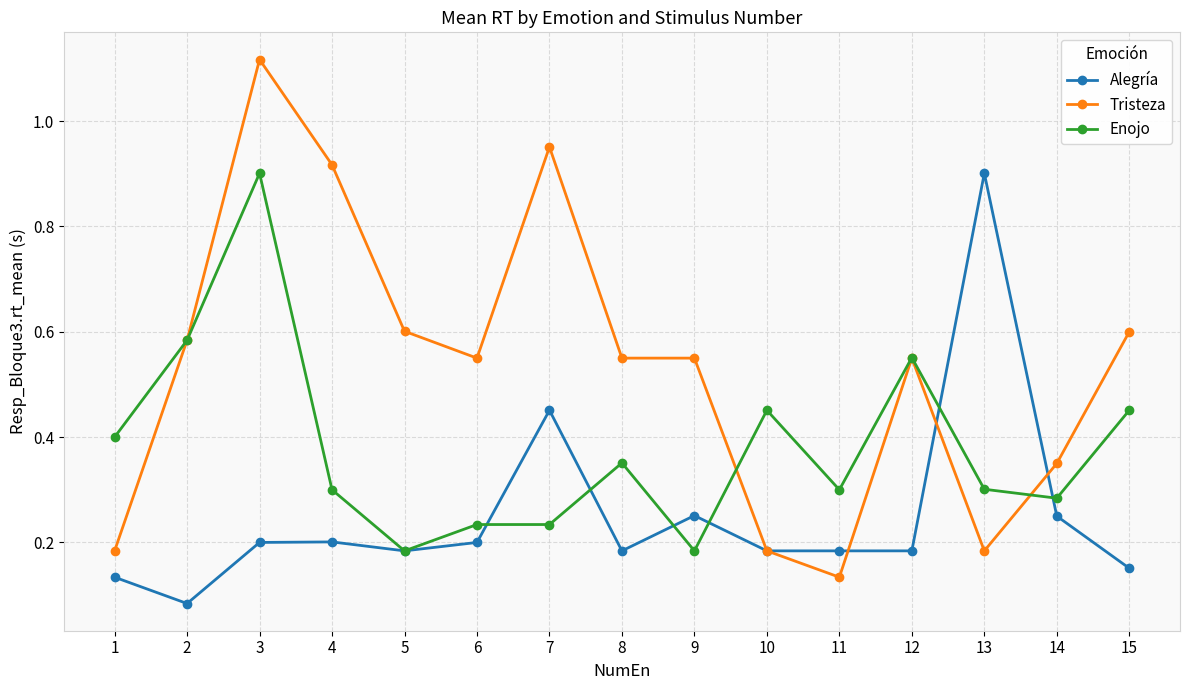

Which label corresponds to the largest value in the chart?

3